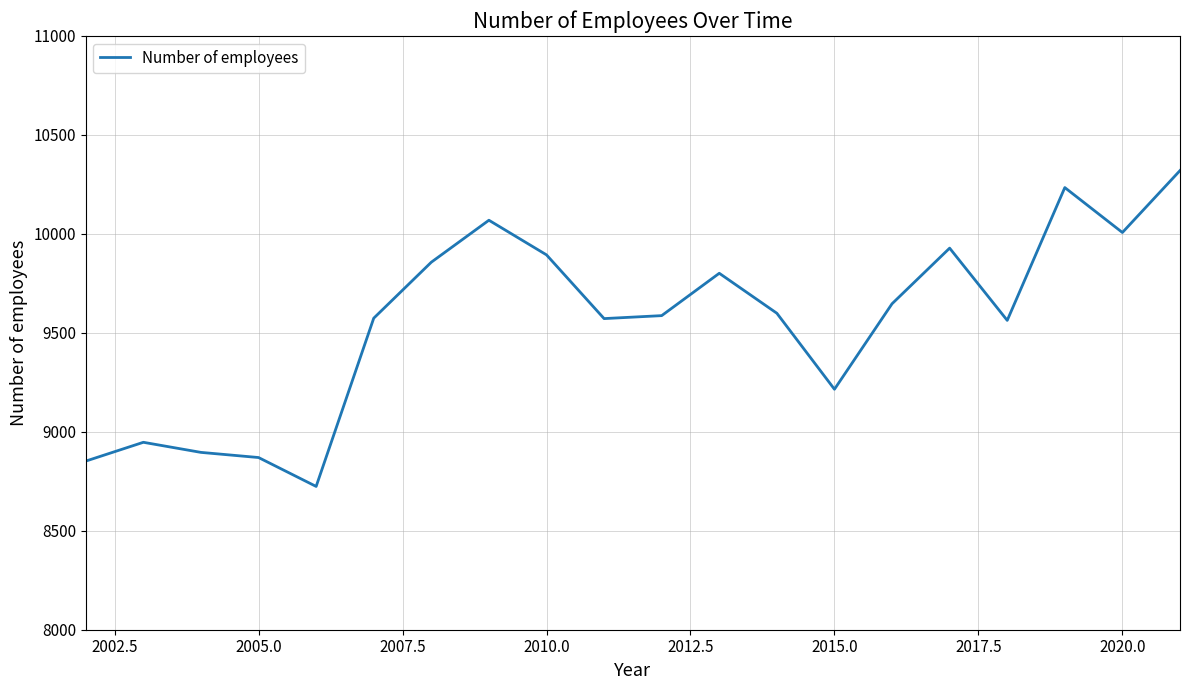

What is the smallest value displayed?

8724